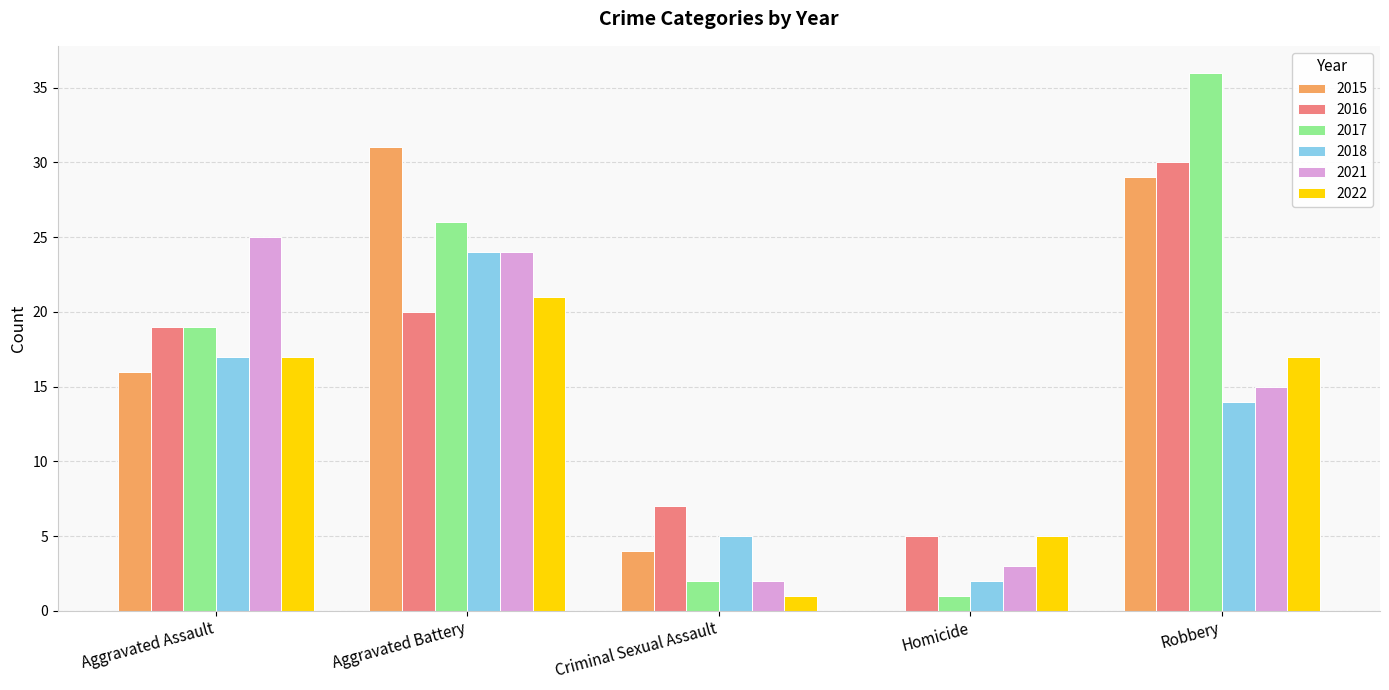

Between Homicide and Robbery, which series saw the biggest shift?

2017